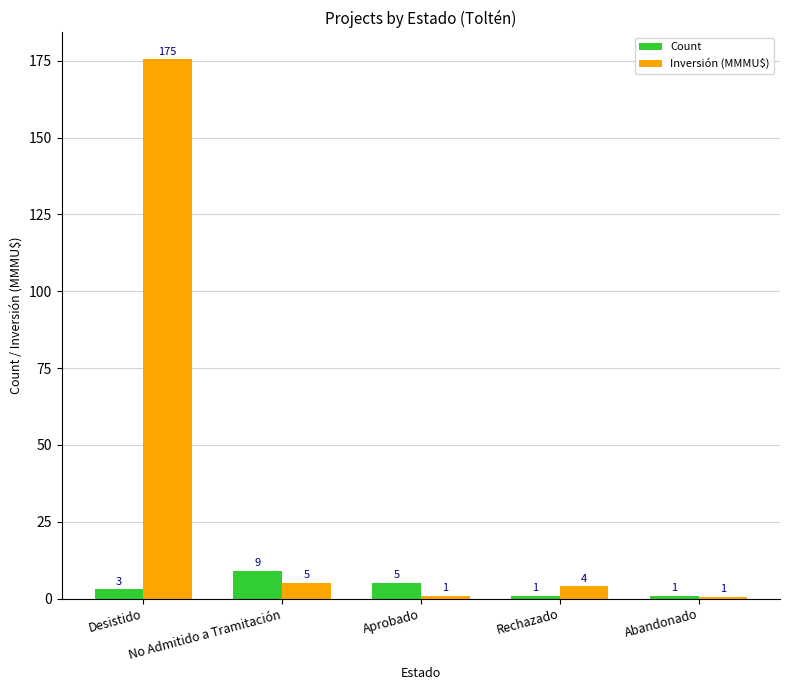

What is the average value of the Count series?

3.8